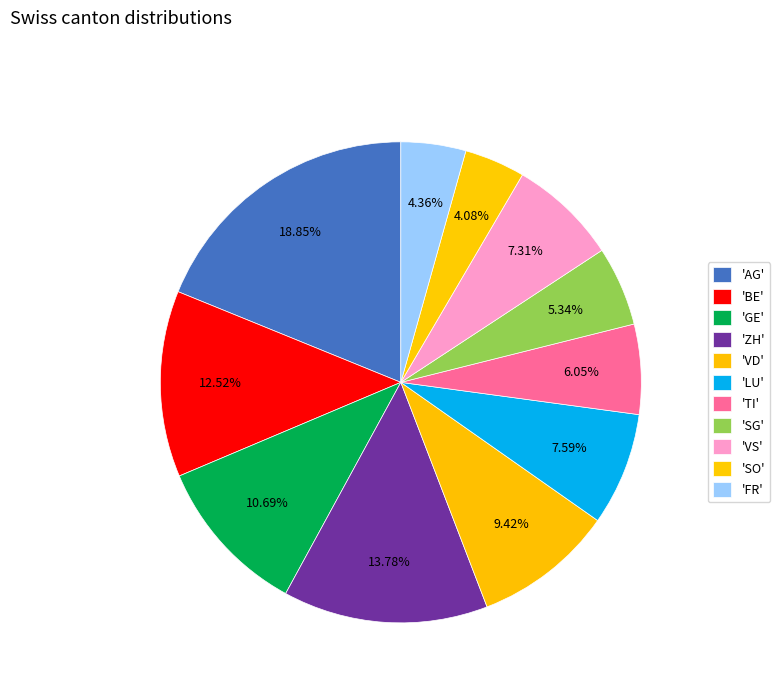

Count the number of slices in the pie.

11